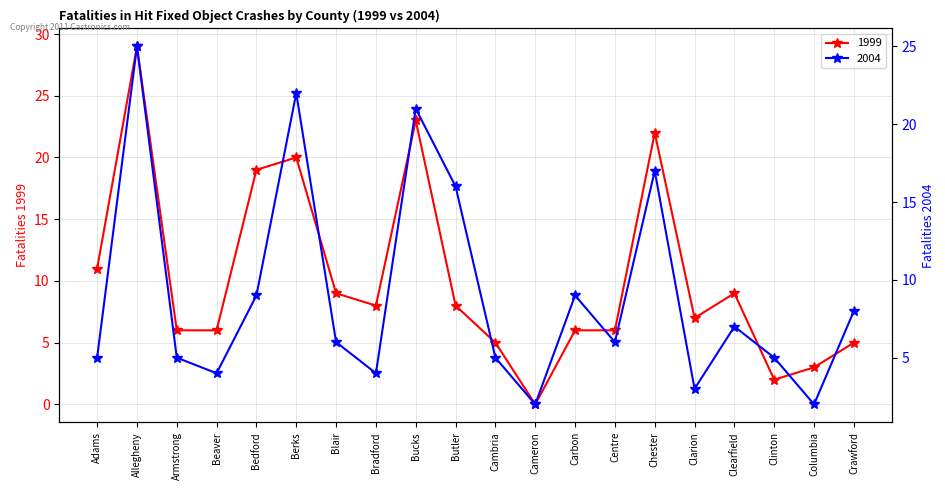

Where does the 2004 series first go above 6?

Allegheny